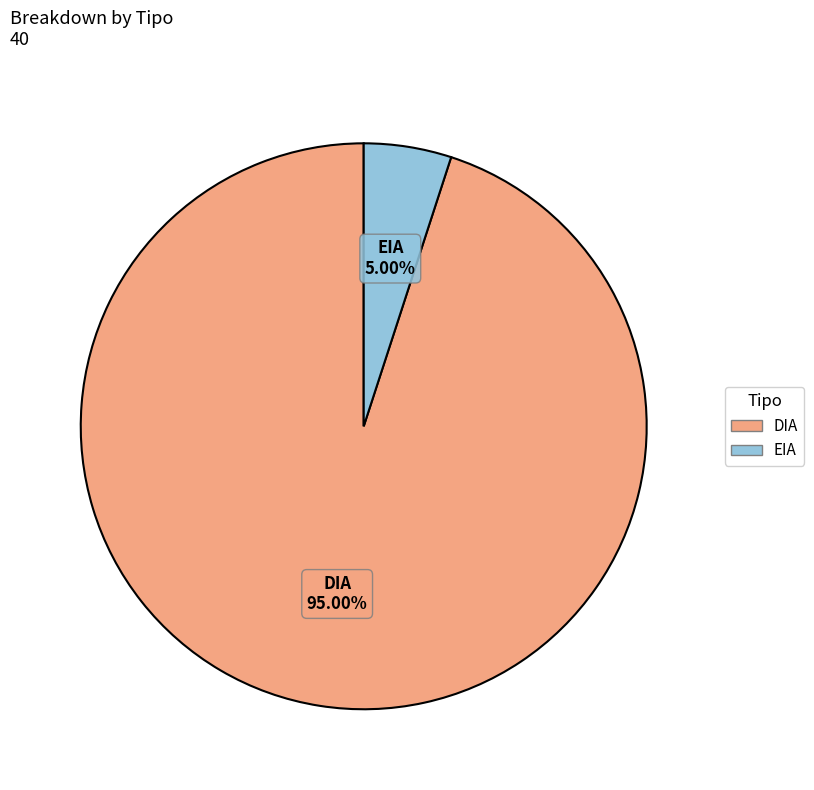

Between DIA and EIA, which is larger?

DIA